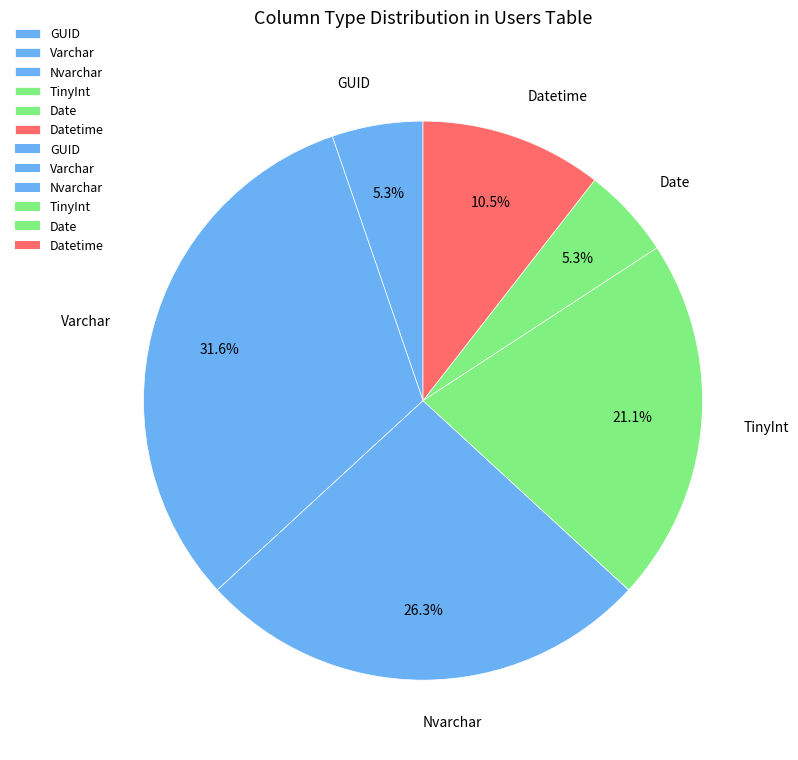

What is the largest slice in the pie chart?

Varchar